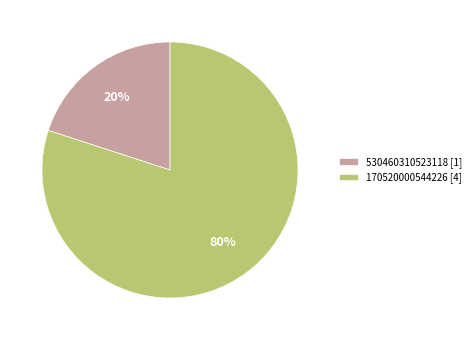

Is the sum of 170520000544226 [4] and 530460310523118 [1] greater than half?

Yes